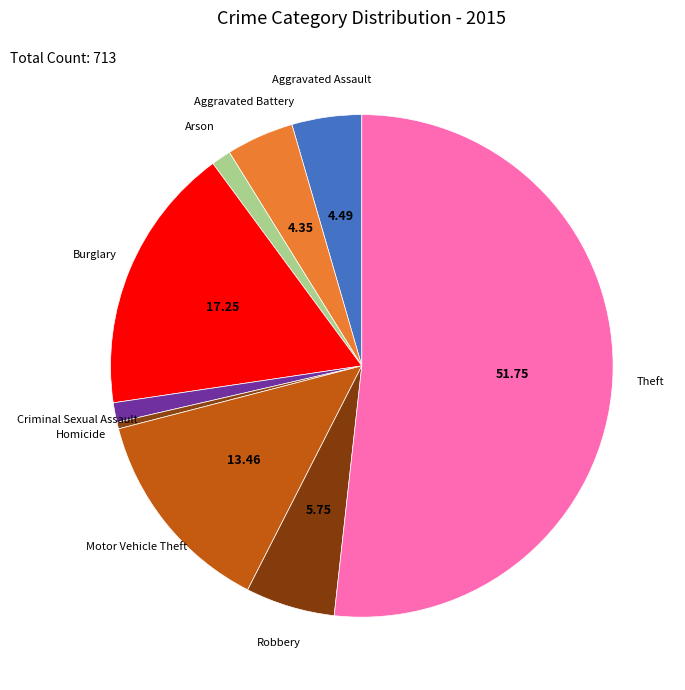

Which category has the biggest portion of the pie?

Theft